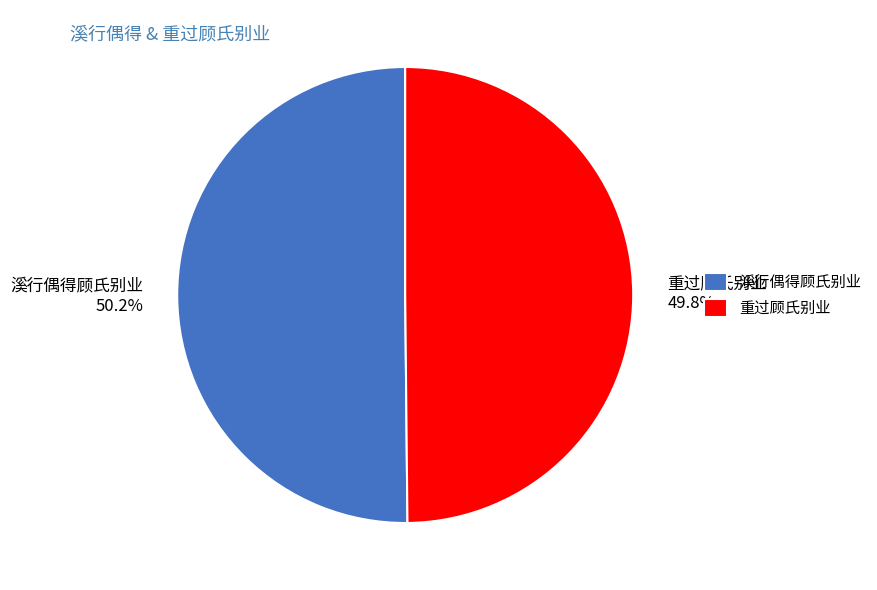

How many slices are in this pie chart?

2